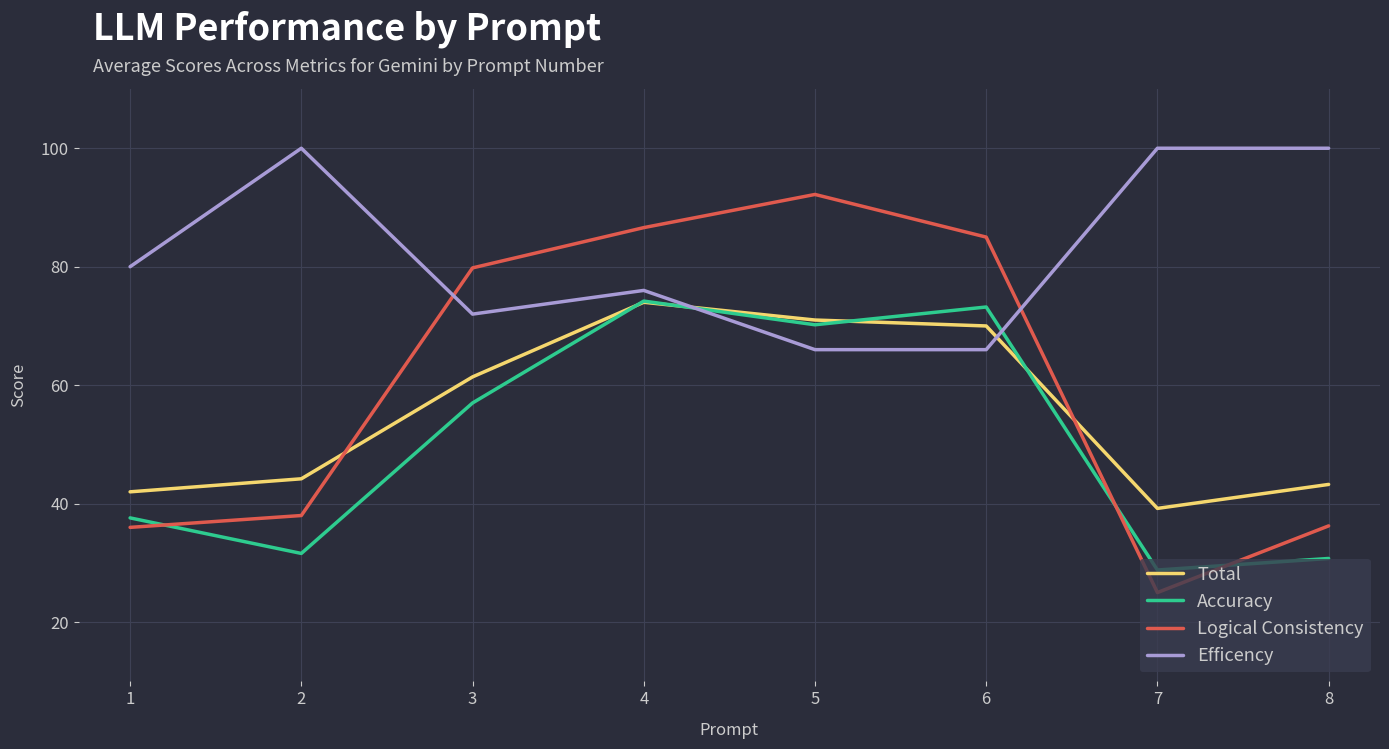

What is the difference between the second highest and second lowest values in the Total series?

29.0